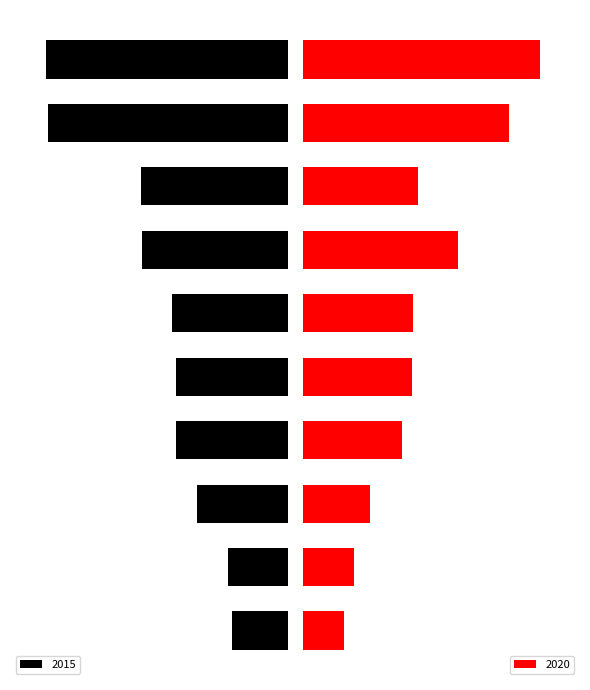

The value of 2020 at Austin is 3133. True or false?

True